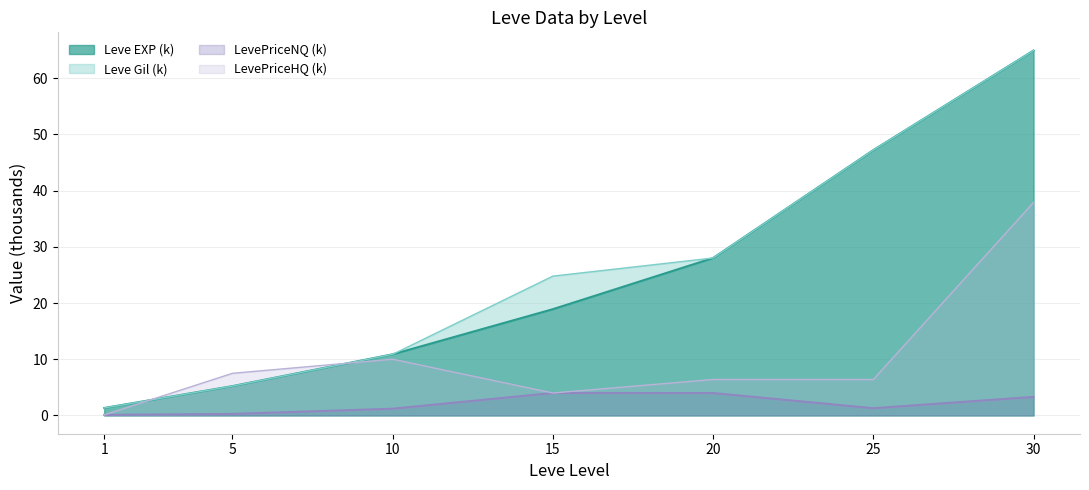

What is the lowest value of the Leve EXP series?

1.3